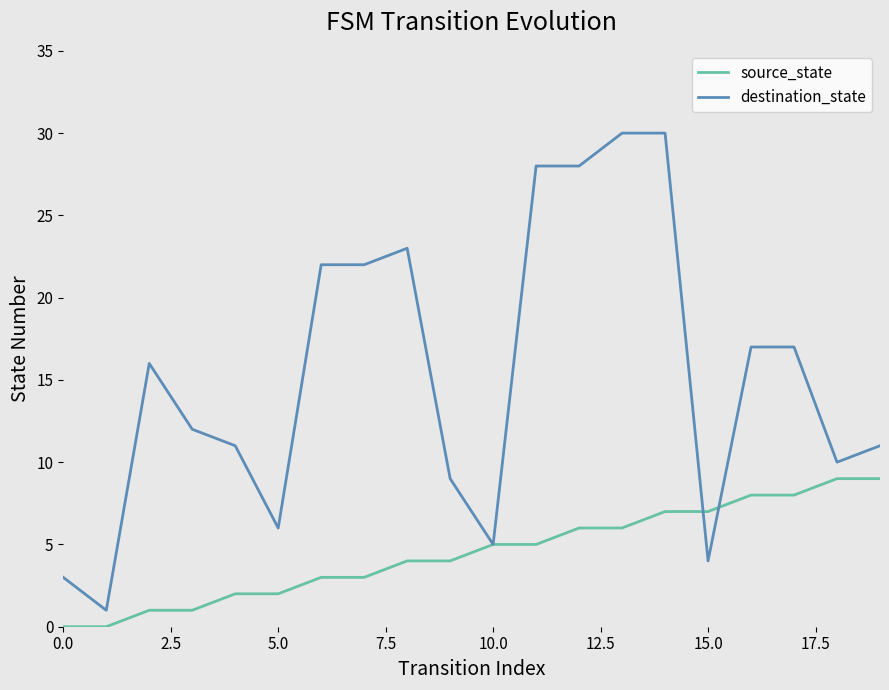

What is the maximum value shown in the chart?

30